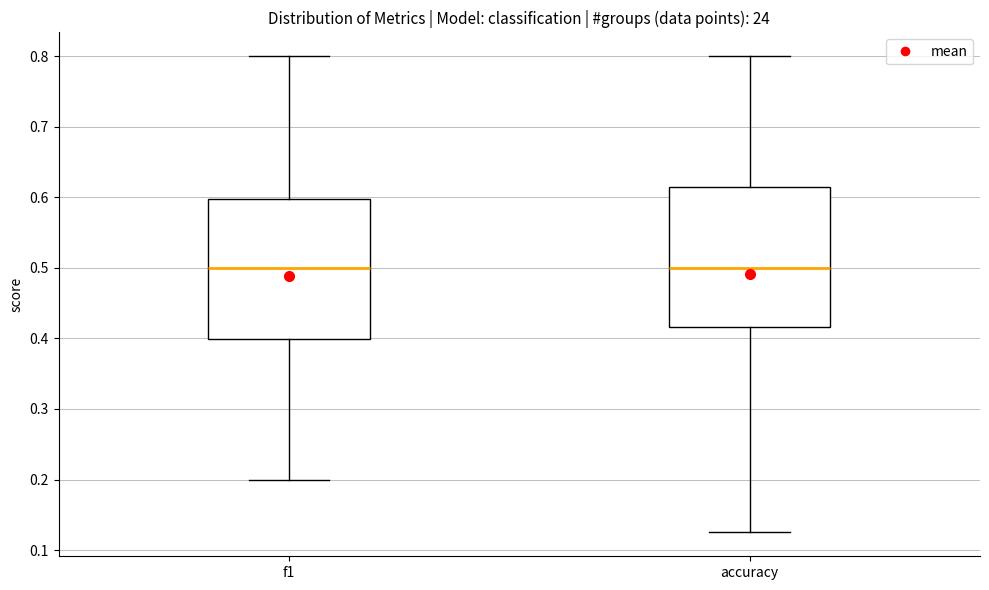

Where does the upper whisker of the box for accuracy end on the y-axis? The values are not printed on the chart, so give them approximately, as read against the axis.

0.80